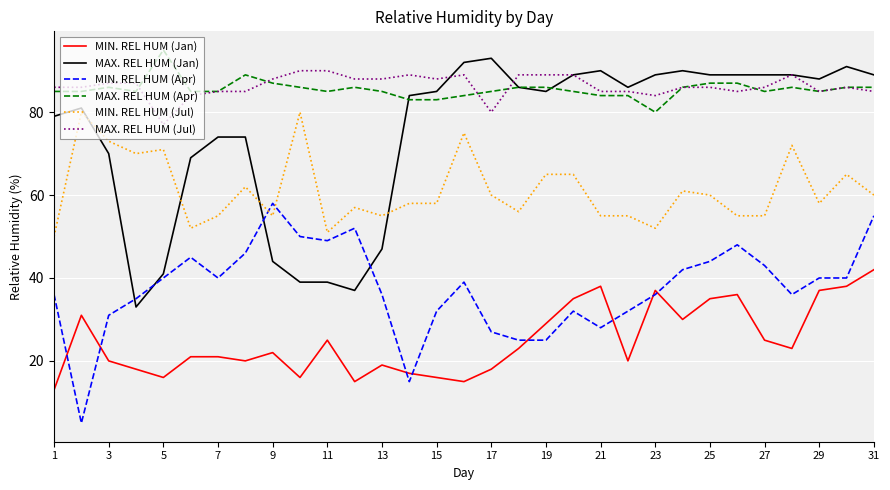

Which series has the widest spread of values?

MAX. REL HUM (Jan)